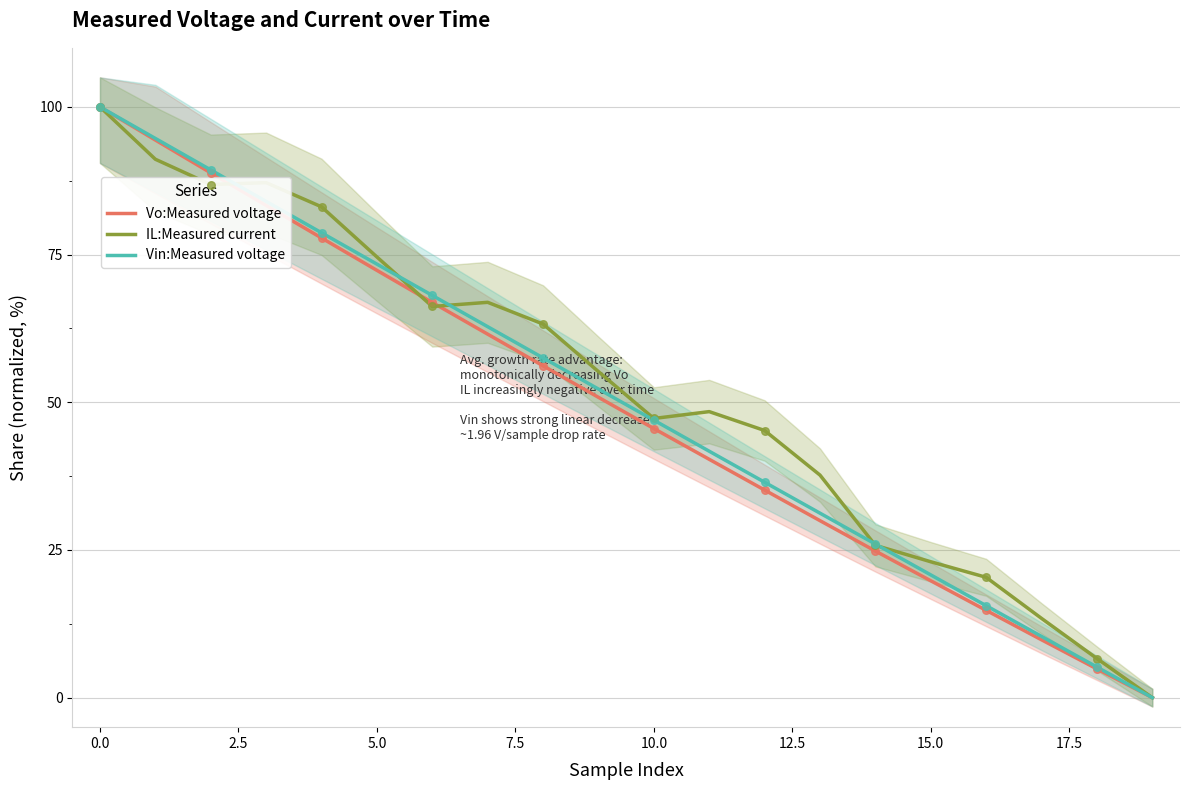

What is the total value across all series at 17?

33.6